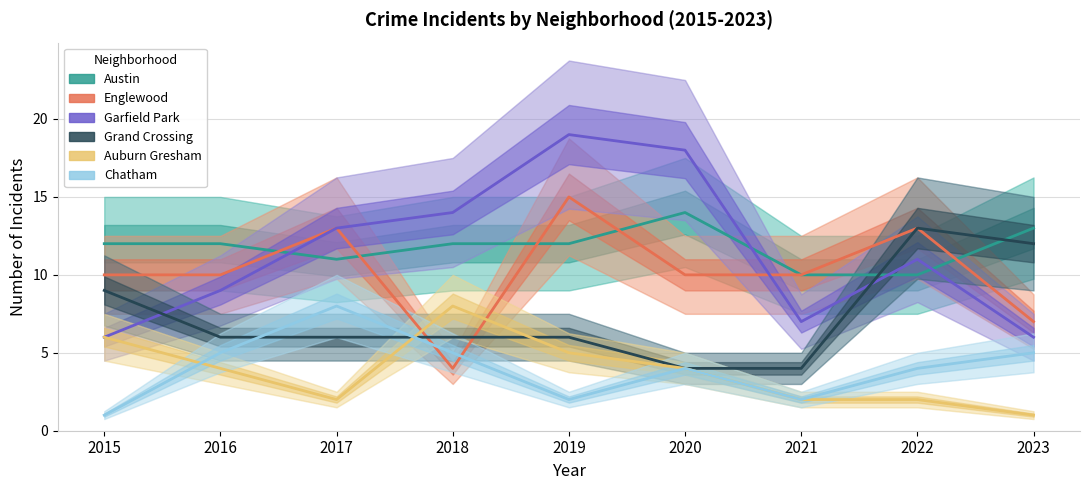

Where does the Chatham series first go above 4?

2016